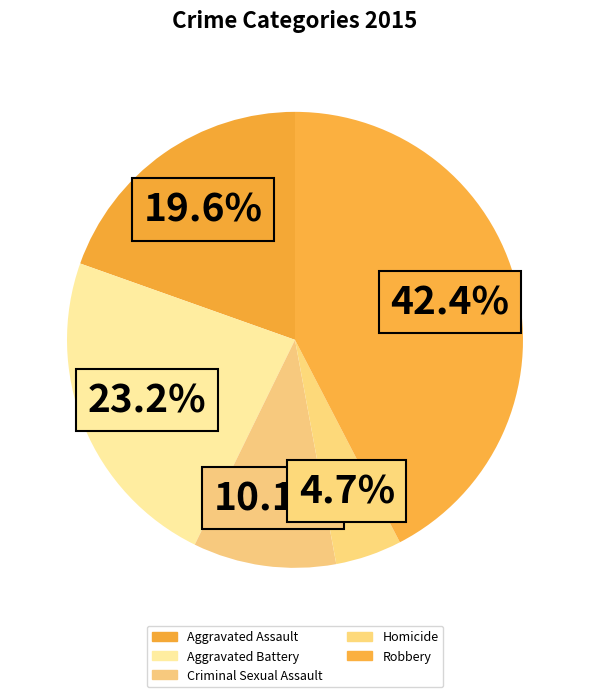

How many segments does this pie chart have?

5